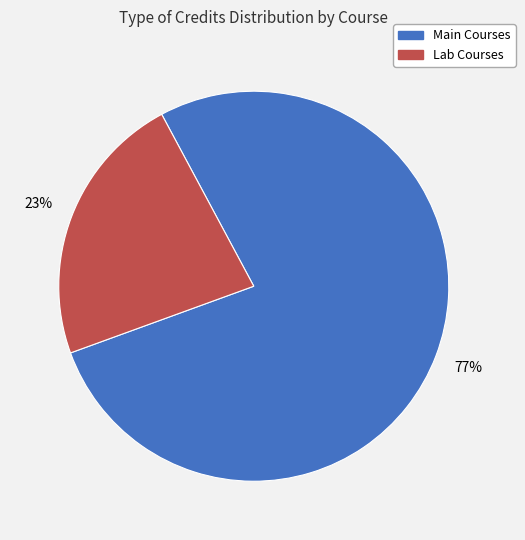

To the nearest percent, what is the average slice percentage?

50%